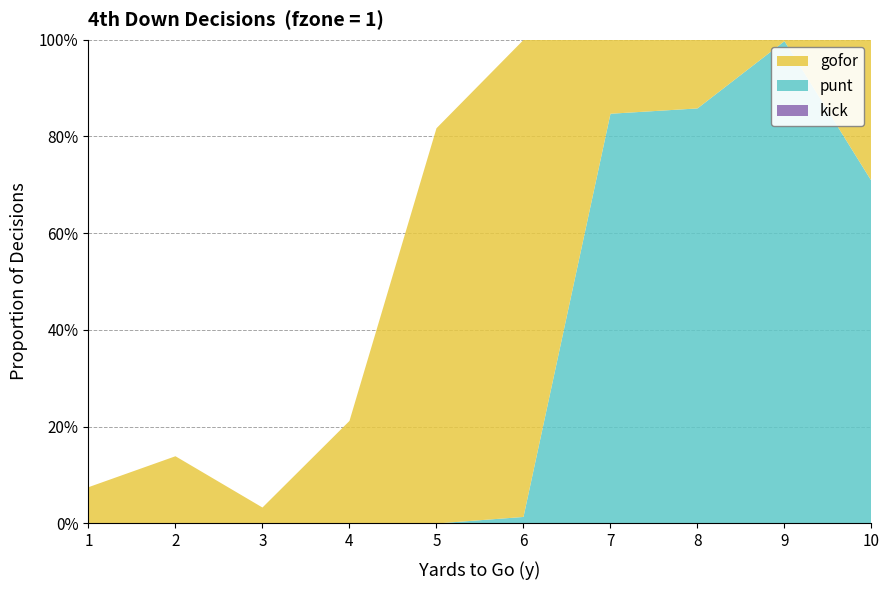

Reading left to right, list all the values displayed in this chart.

gofor: 0.1	0.1	0.0	0.2	0.8	1.0	0.2	0.1	0.0	0.3
punt: 0.0	0.0	0.0	0.0	0.0	0.0	0.8	0.9	1.0	0.7
kick: 0.0	0.0	0.0	0.0	0.0	0.0	0.0	0.0	0.0	0.0